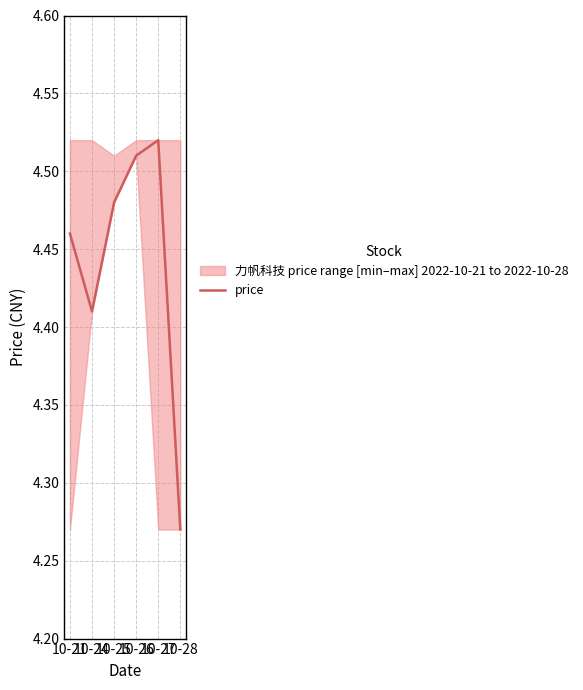

At which category does the data reach its first local peak?

10-27